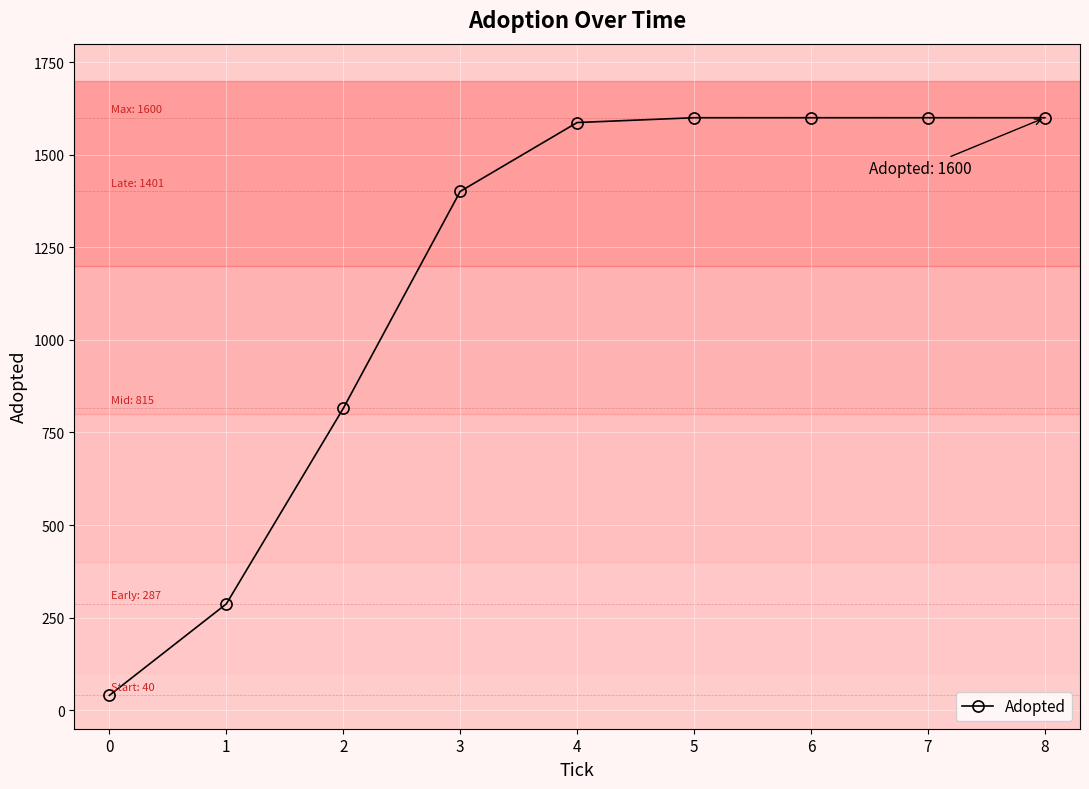

The value at 1 is 287. True or false?

True